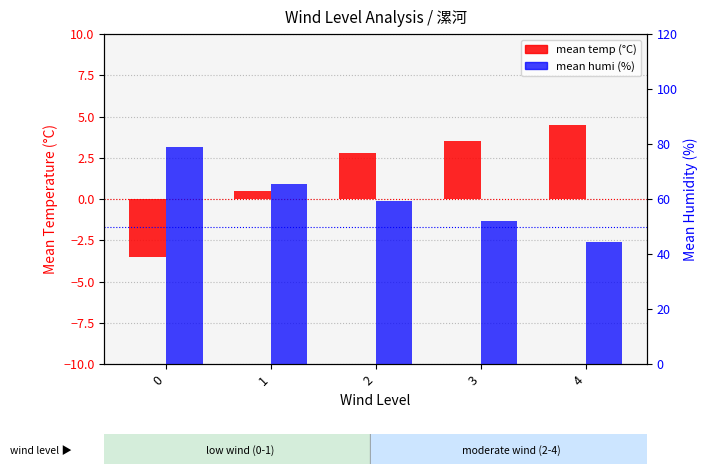

Between 1 and 2, which series saw the biggest shift?

mean humi (%)